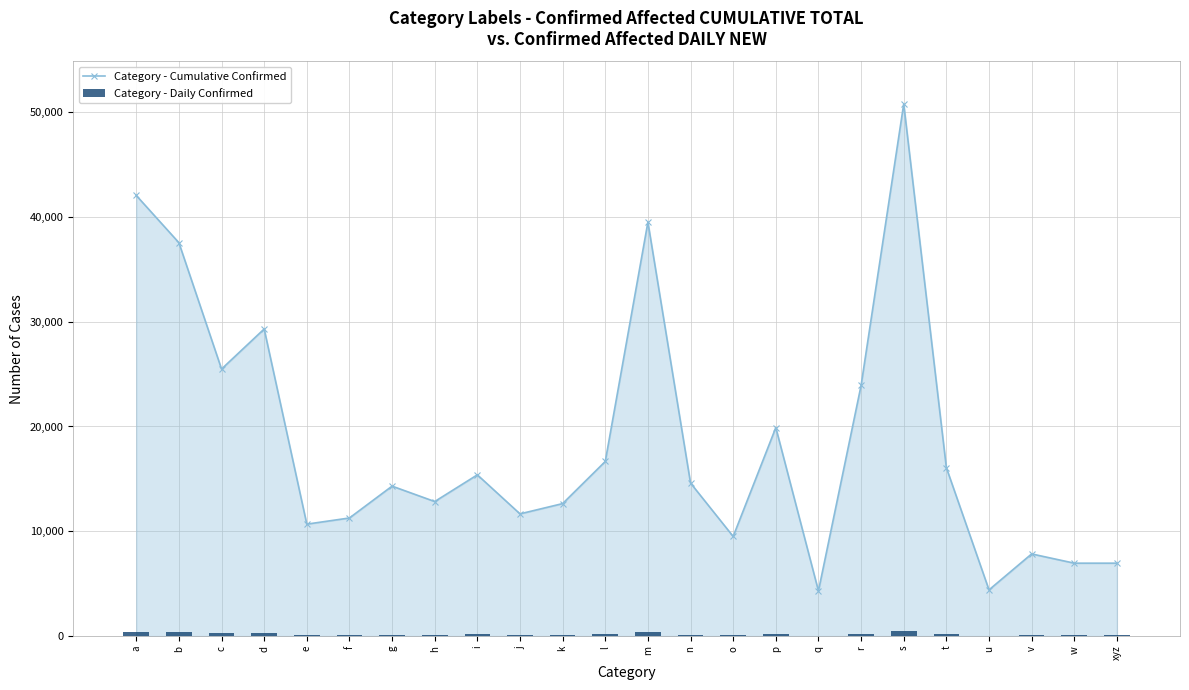

Rank the series by their average value, from highest to lowest.

Category - Cumulative Confirmed, Category - Daily Confirmed